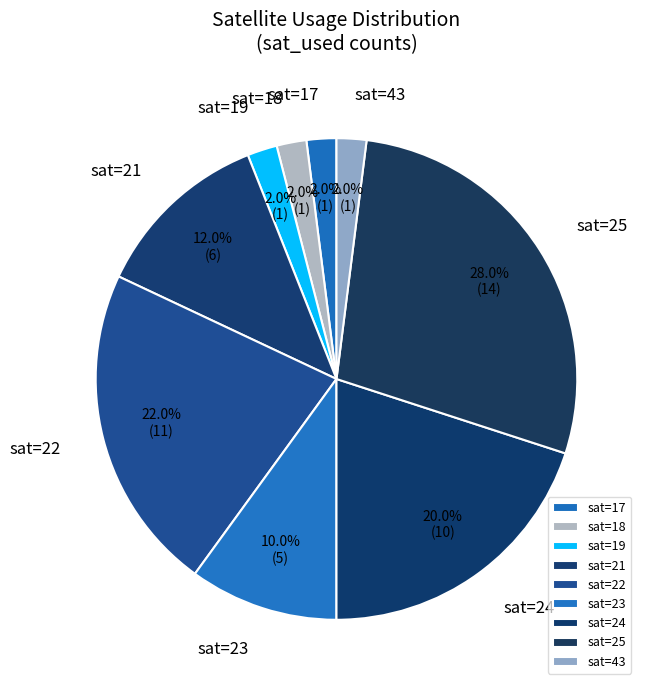

Between sat=23 and sat=24, which is larger?

sat=24